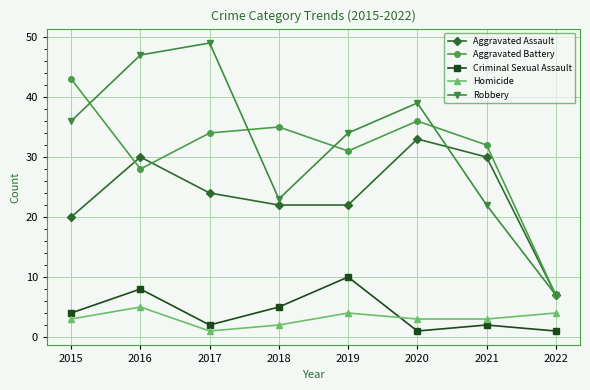

What is the greatest value displayed?

49